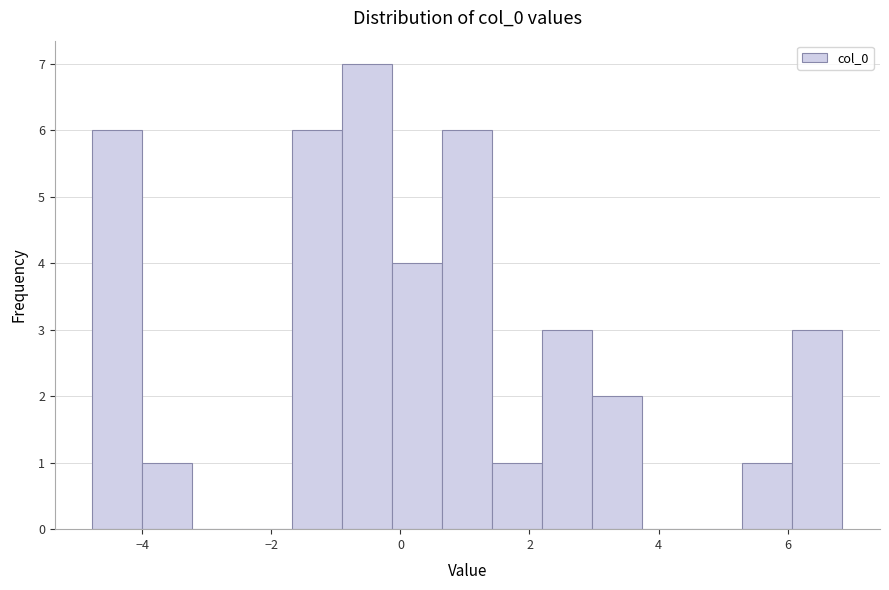

Around what value on the x-axis is the tallest bar? Give the approximate position of its centre, as read against the axis.

-0.6